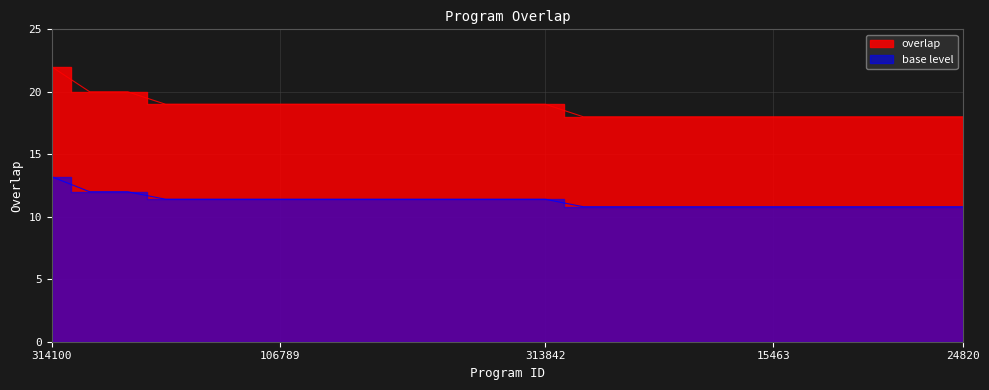

List the labels in order of value, largest first.

314100, 5093, 270026, 5092, 30057, 102370, 106789, 106791, 225561, 227128, 293435, 293436, 308763, 313842, 1952, 5086, 10485, 15460, 15462, 15463, 15464, 15467, 15469, 15470, 24820